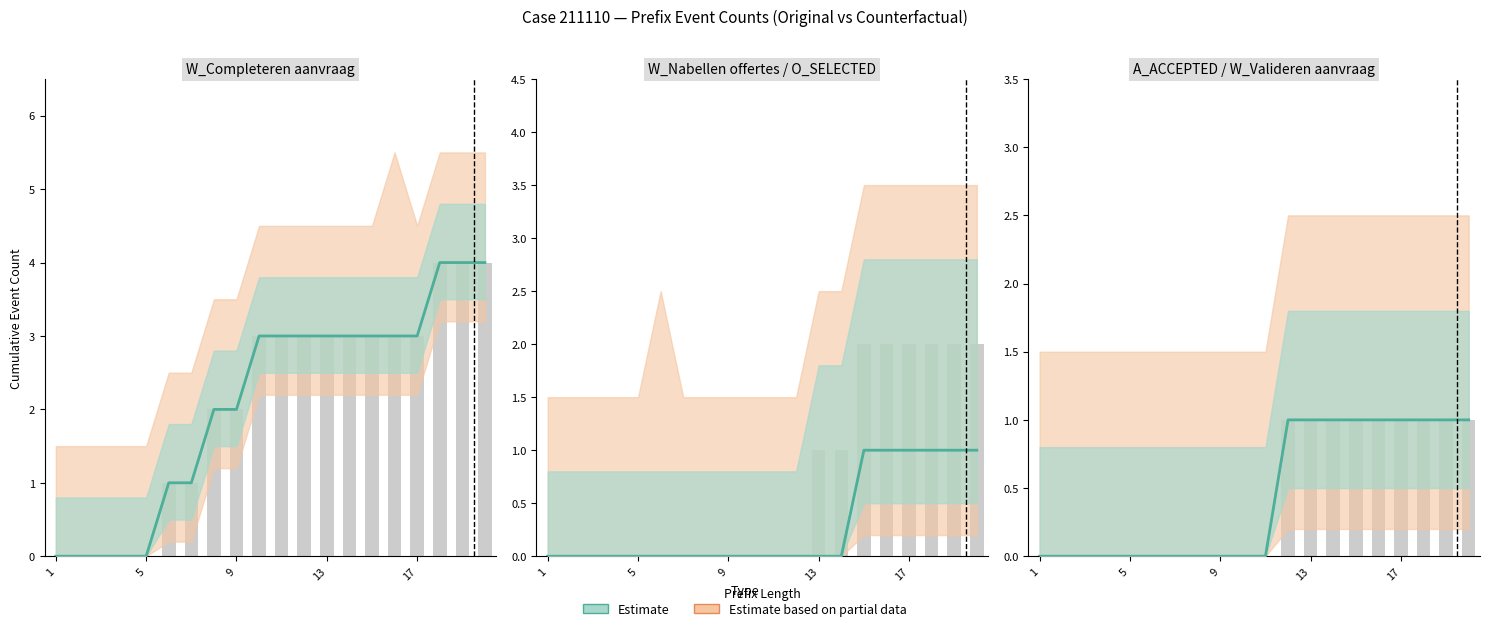

At how many categories does at least one series exceed 2?

11